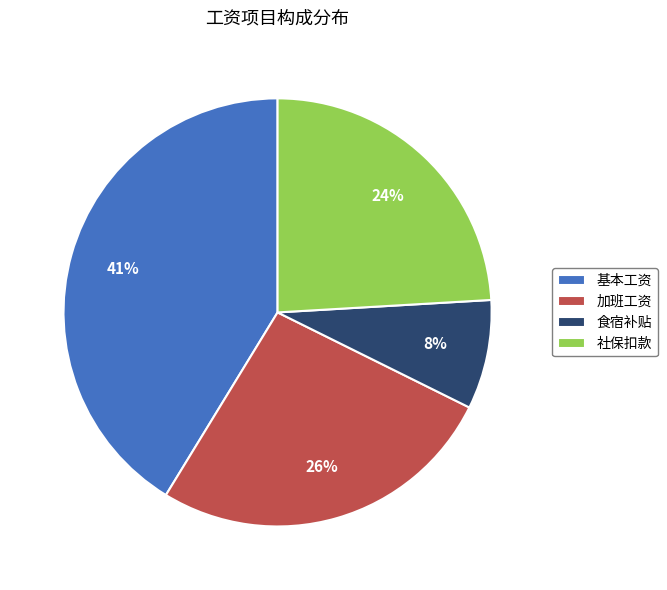

To the nearest percent, what percentage of the pie is 加班工资?

26%